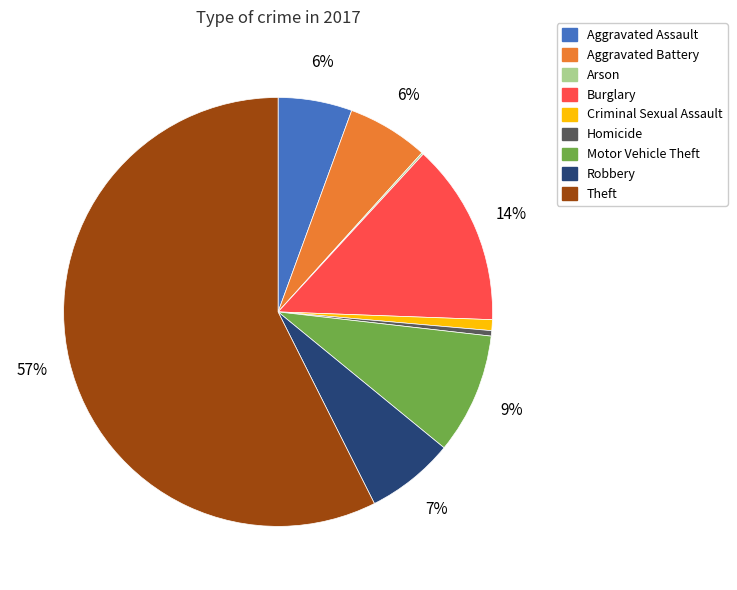

To the nearest percent, what portion does Criminal Sexual Assault represent?

1%